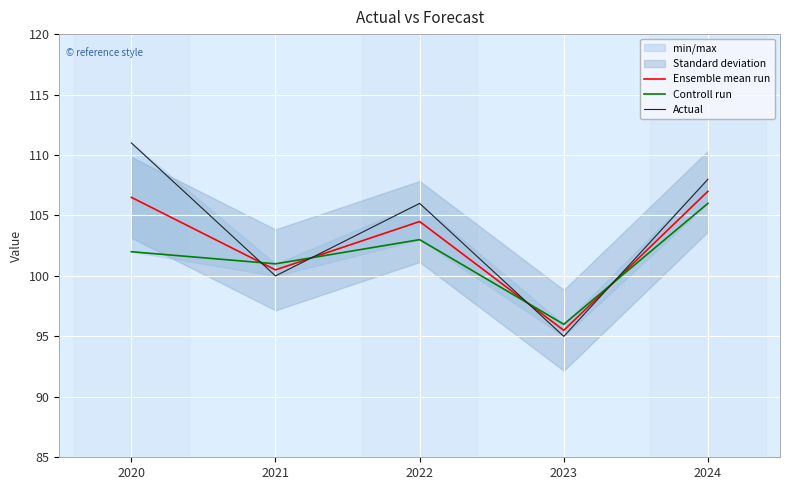

How many times do Actual and Controll run cross each other?

4